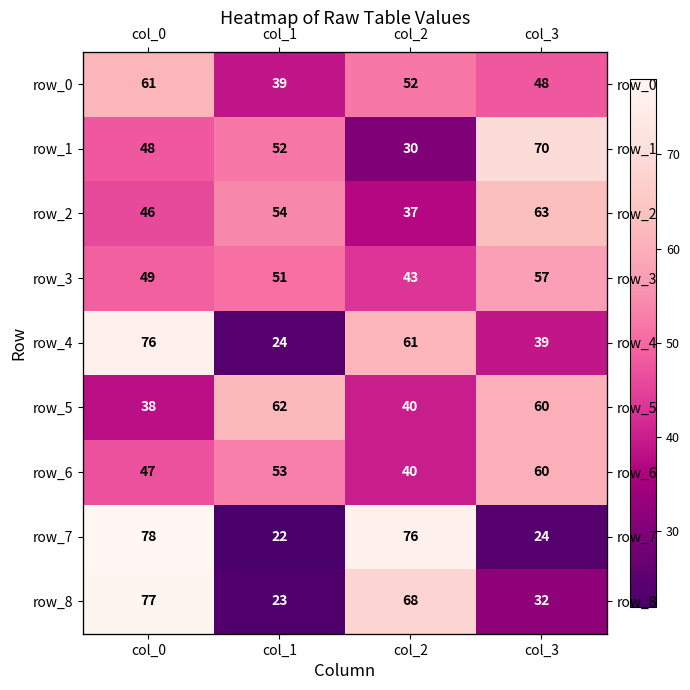

Which series has the largest range (max minus min)?

row_7